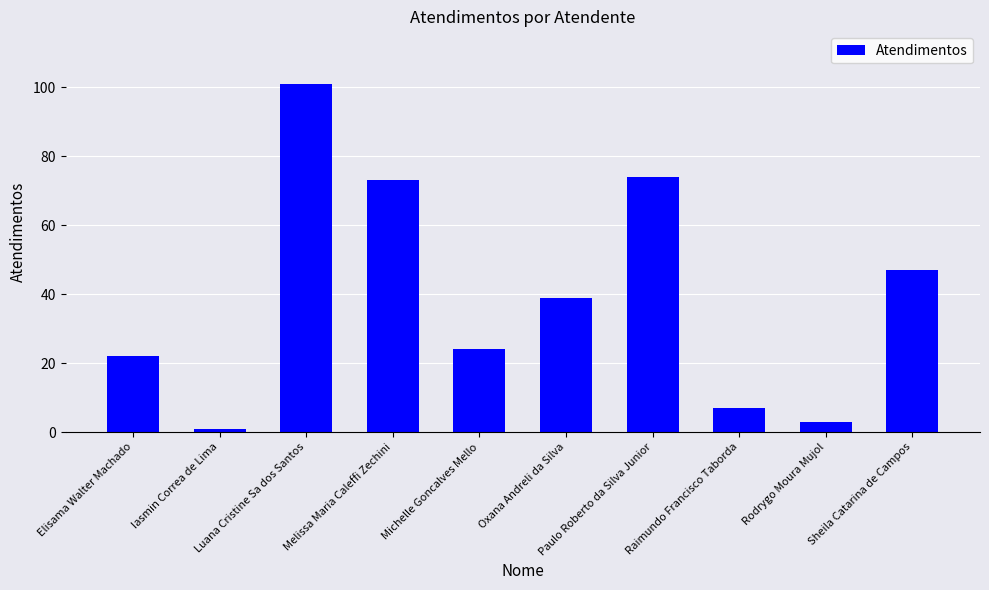

Which has a higher value, Raimundo Francisco Taborda or Oxana Andreli da Silva?

Oxana Andreli da Silva